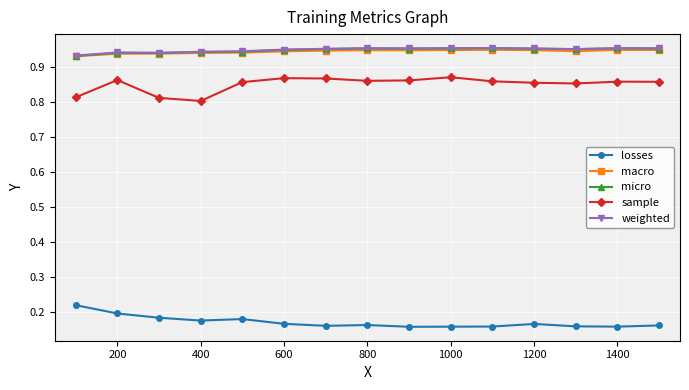

At how many categories does at least one series exceed 0?

15